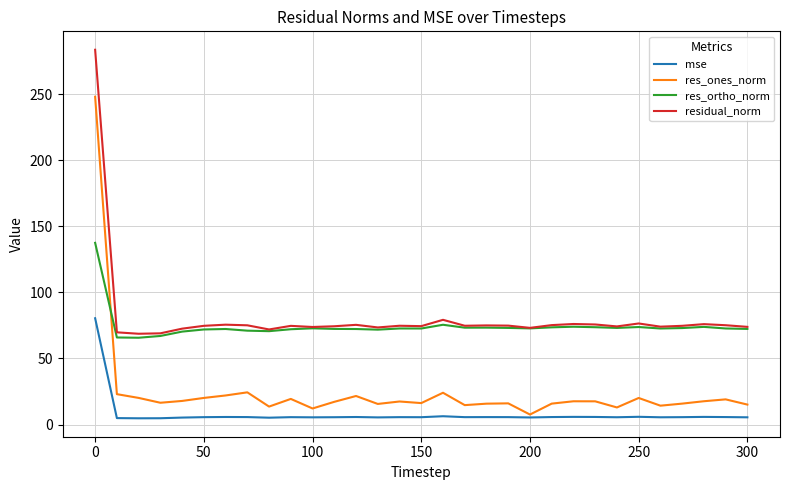

Which series has the widest spread of values?

res_ones_norm